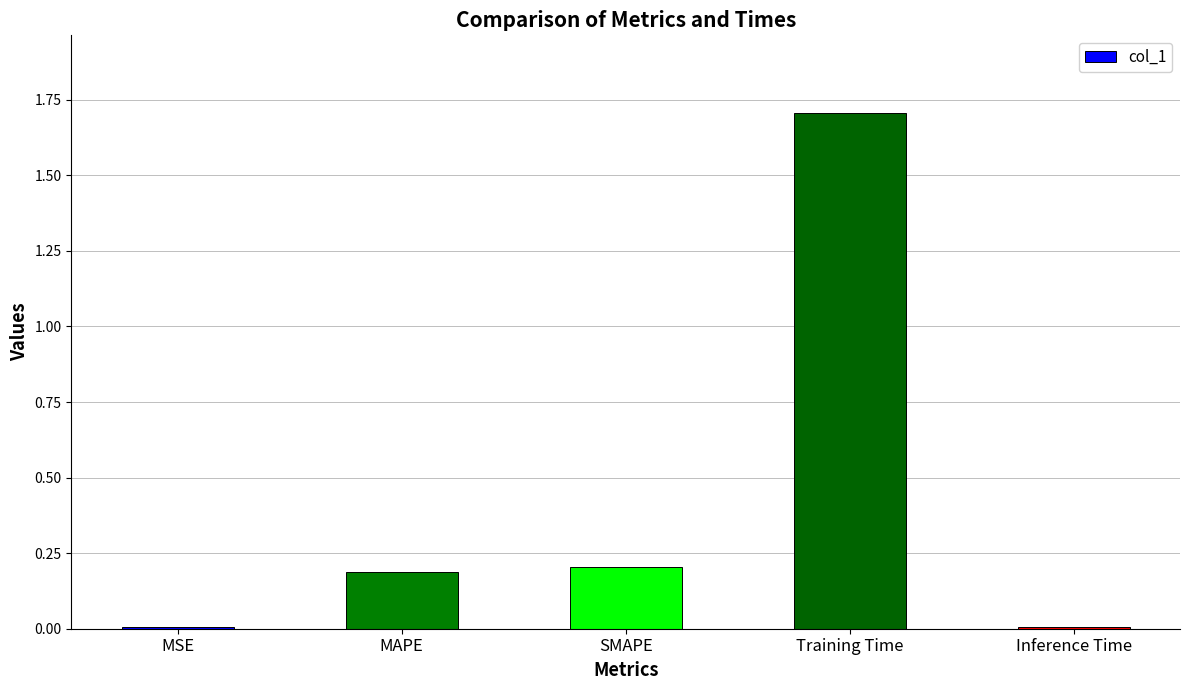

What is the maximum value shown in the chart?

1.7